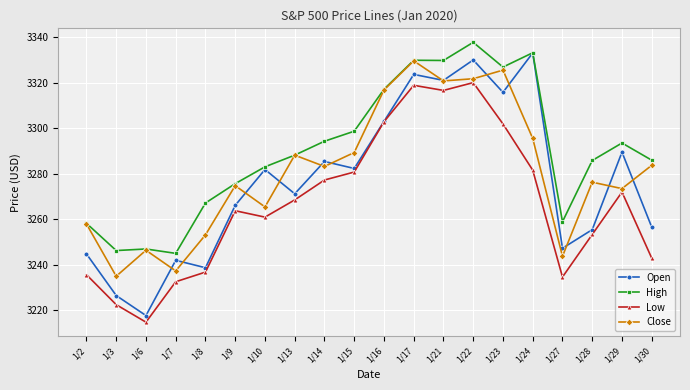

Where is Low nearest to the value 3267?

1/13